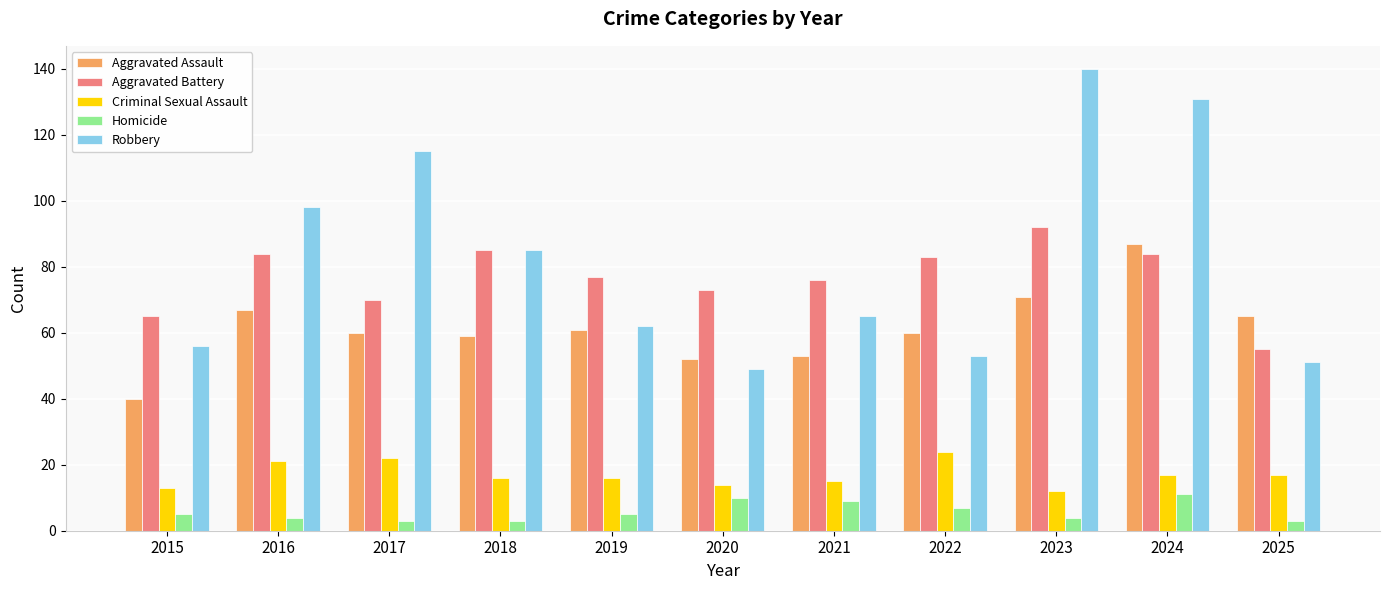

What is the difference between the maximum and minimum values in the Criminal Sexual Assault series?

12